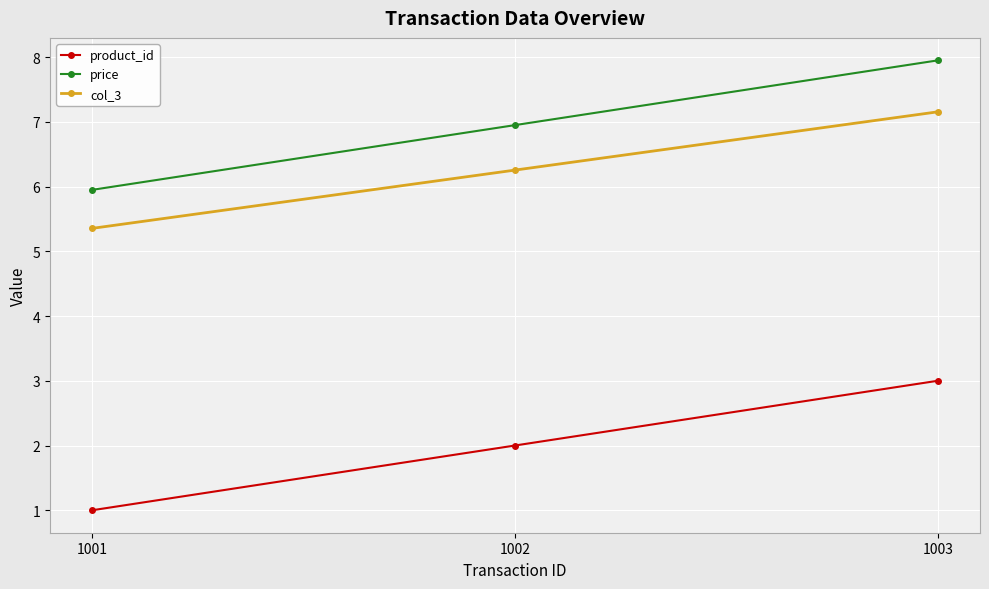

List the series in order of their peak value, lowest first.

product_id, col_3, price